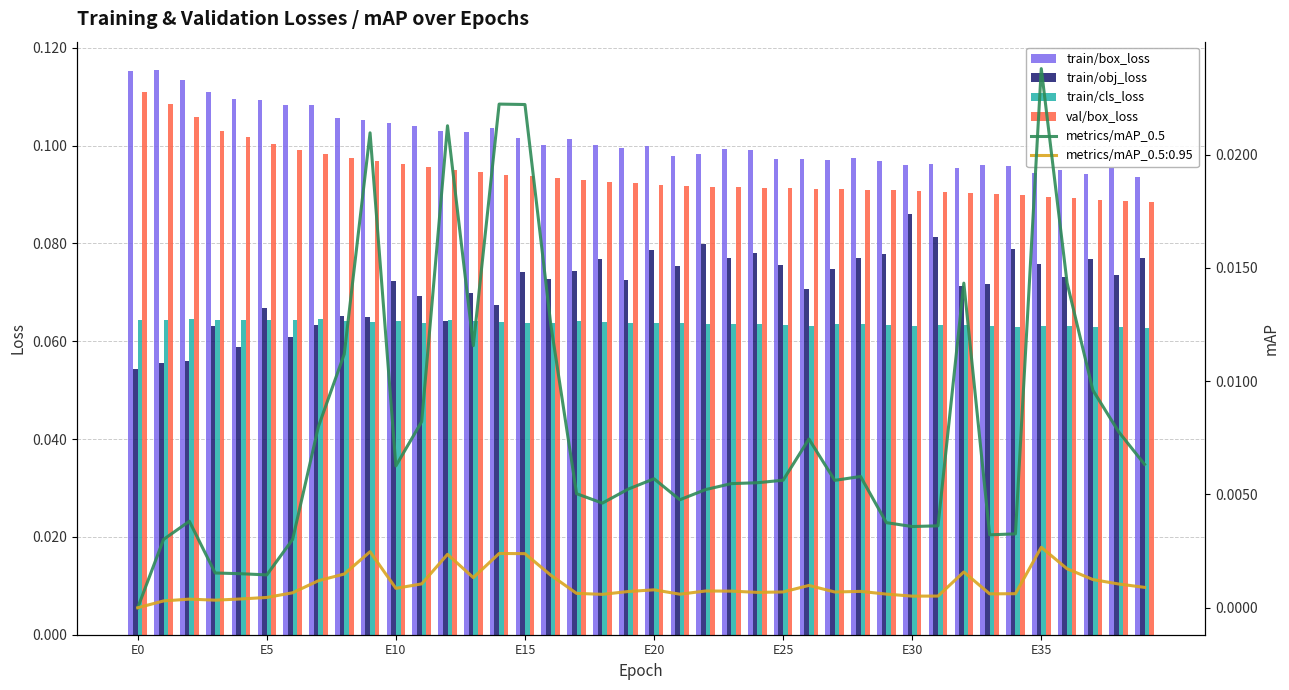

The train/box_loss series shows 0.1 at E20. True or false?

True